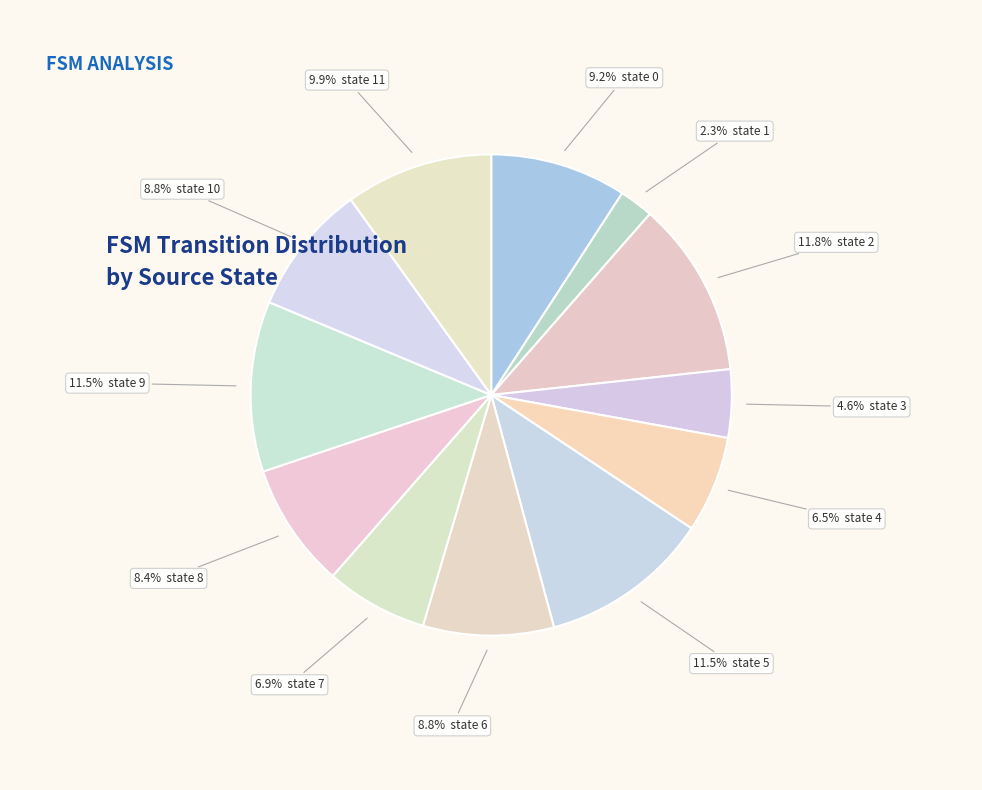

Count the number of slices in the pie.

12